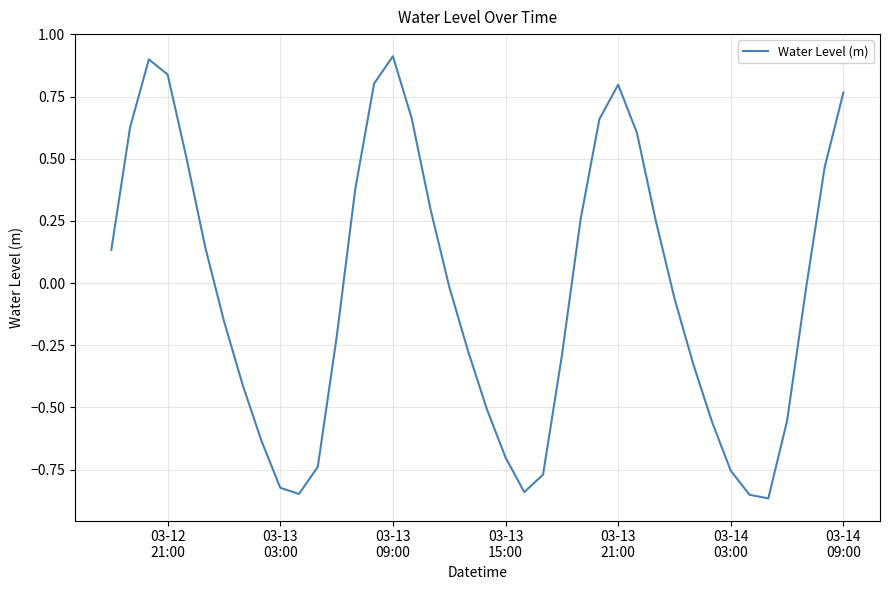

What is the greatest value displayed?

0.9